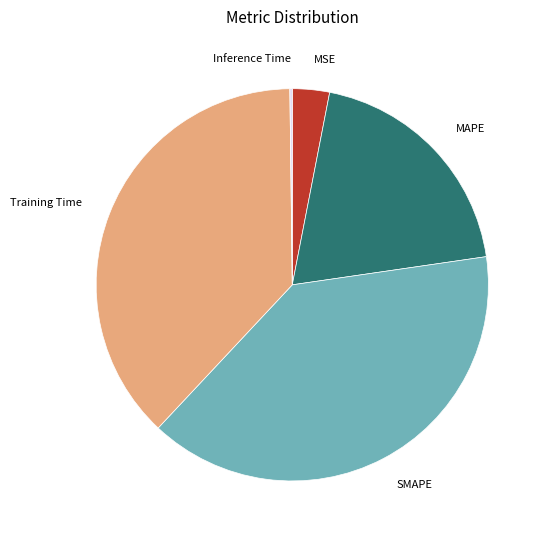

Is there a majority slice in this chart?

No